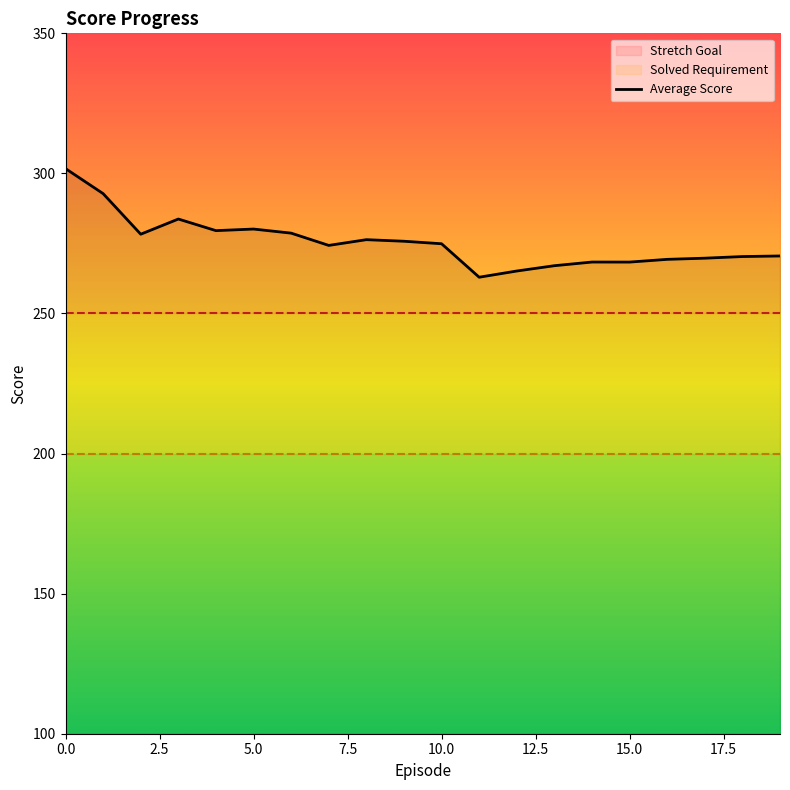

What is the value of the 12th point from the left?

262.9